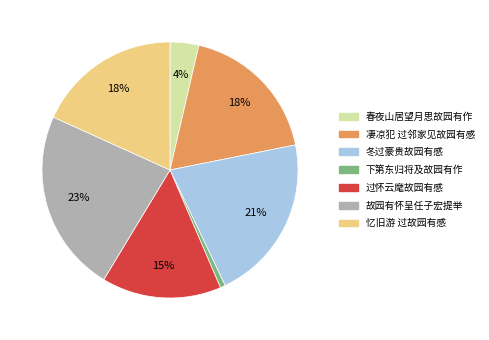

To the nearest percent, what is the difference between the 故园有怀呈任子宏提举 and 下第东归将及故园有作 slice percentages?

22%